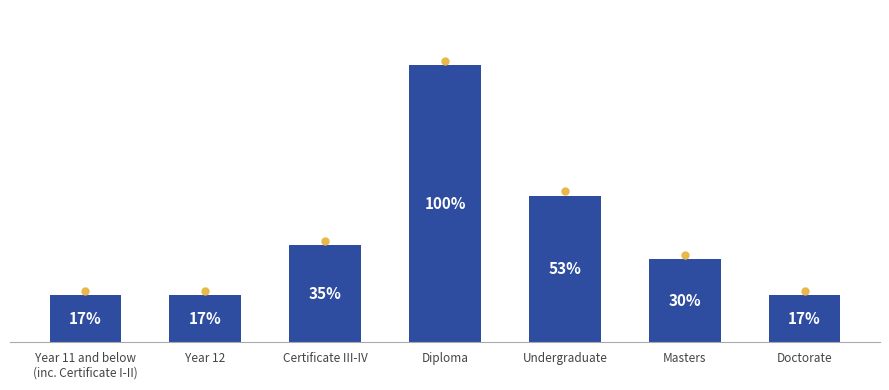

What is the label of the 5th bar from the right?

Certificate III-IV